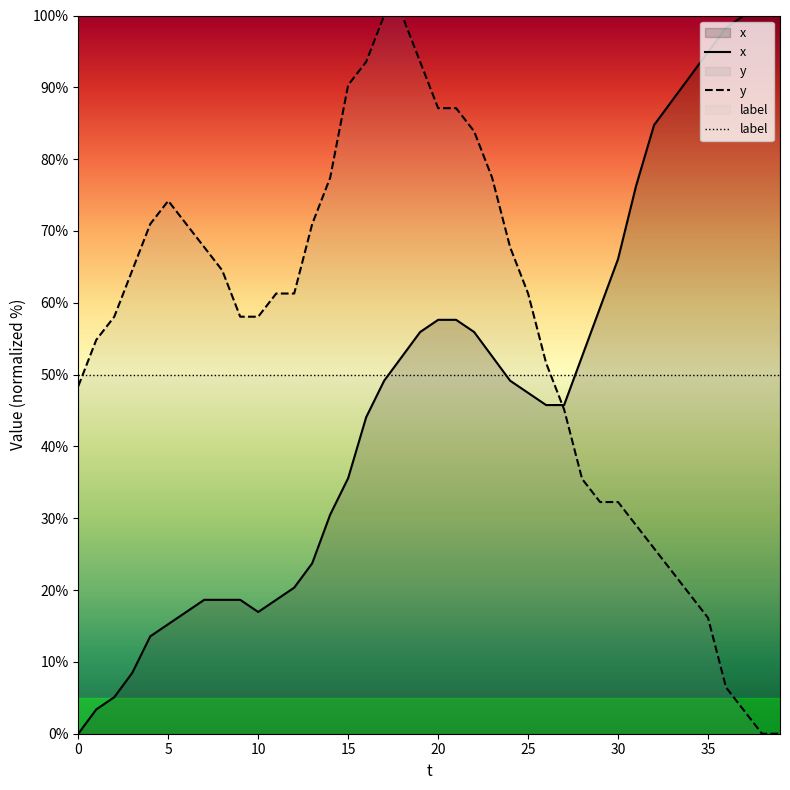

List the series in order of their overall mean, highest first.

y, label, x